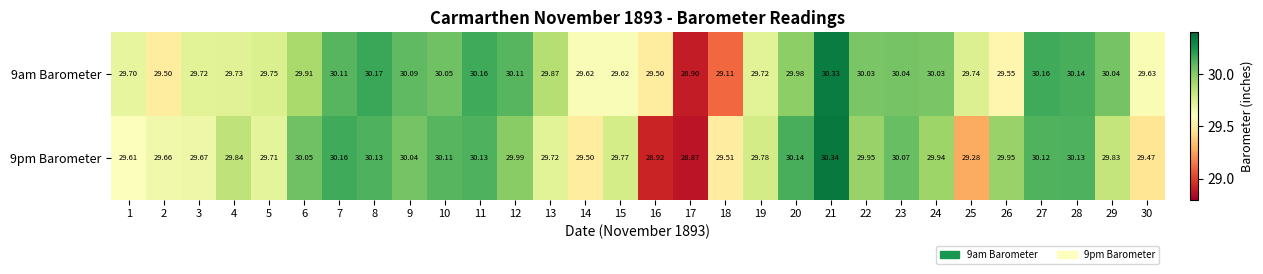

Is the value of 9pm Barometer at 17 greater than the value of 9am Barometer at 7?

No